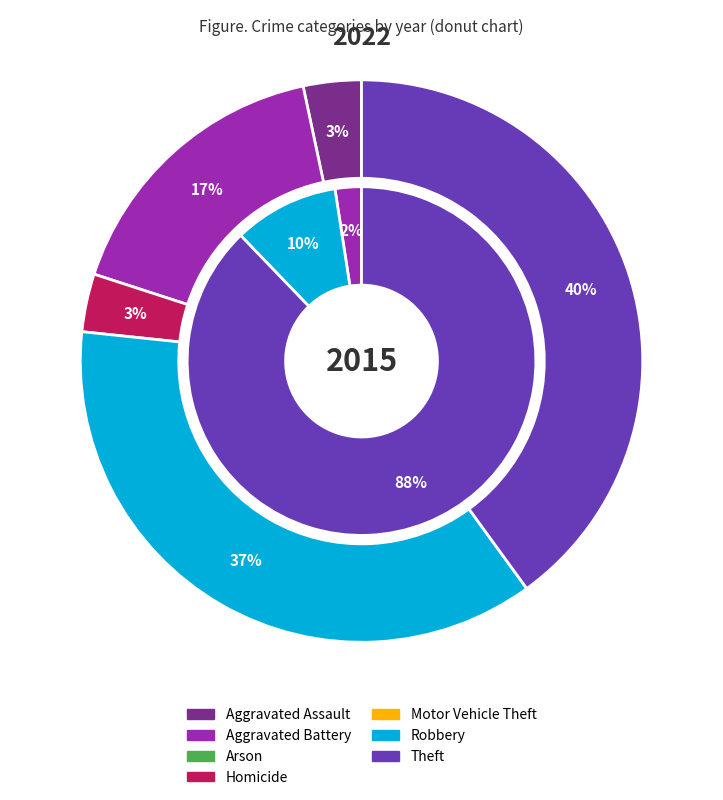

Which category has the smallest portion of the pie?

Arson